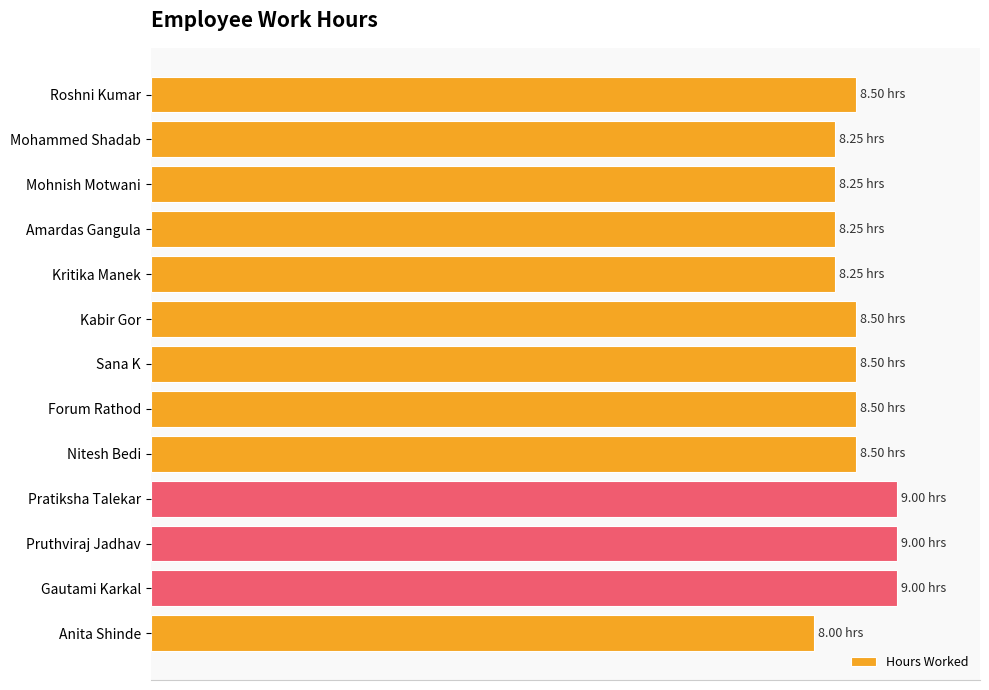

Are the bars horizontal?

Yes